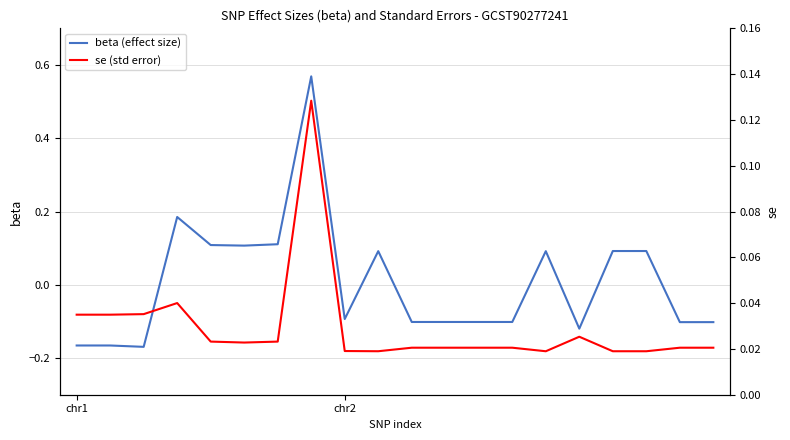

How many times do beta (effect size) and se (std error) cross each other?

8